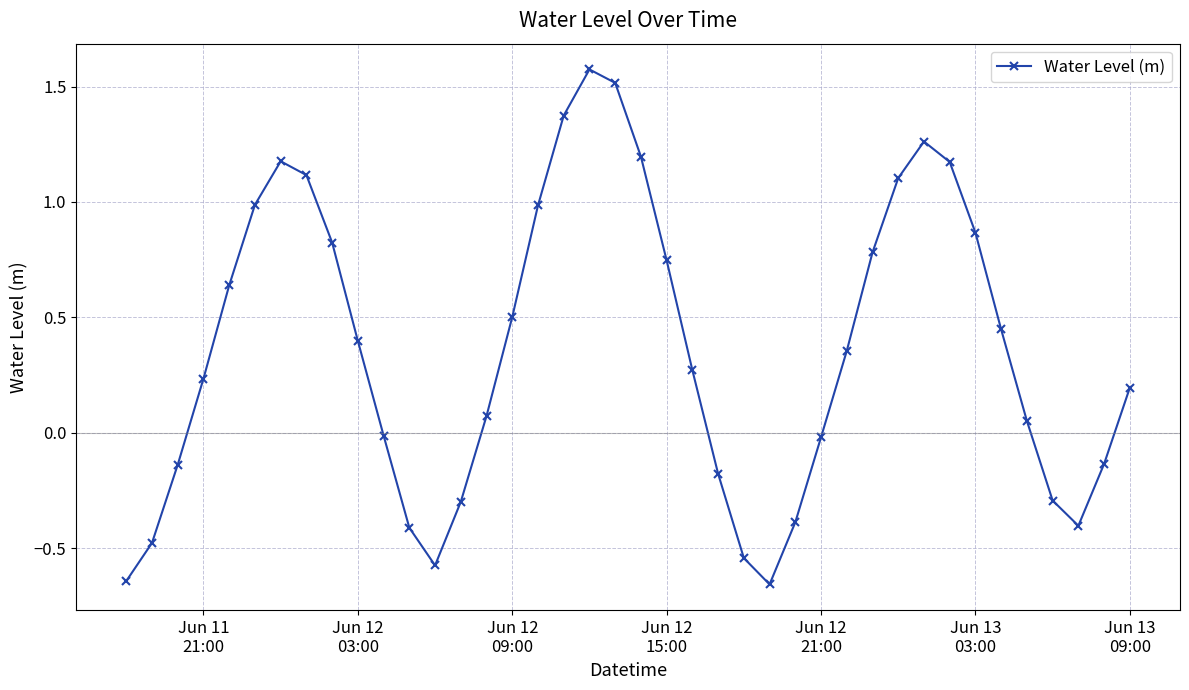

What is the value of the 8th point from the left?

1.1